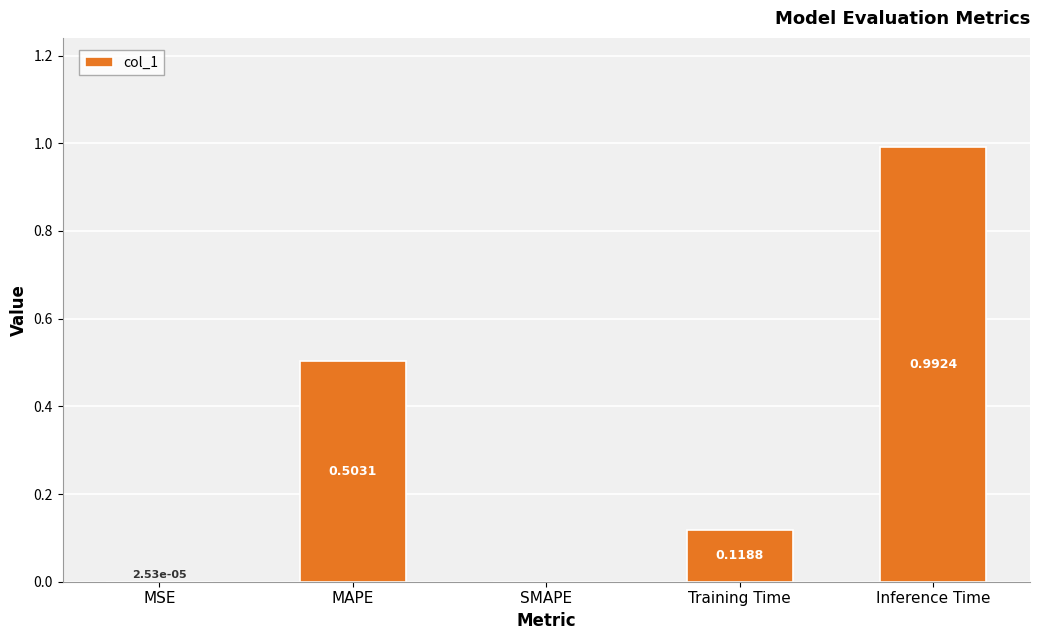

What is the sum of all values?

1.6